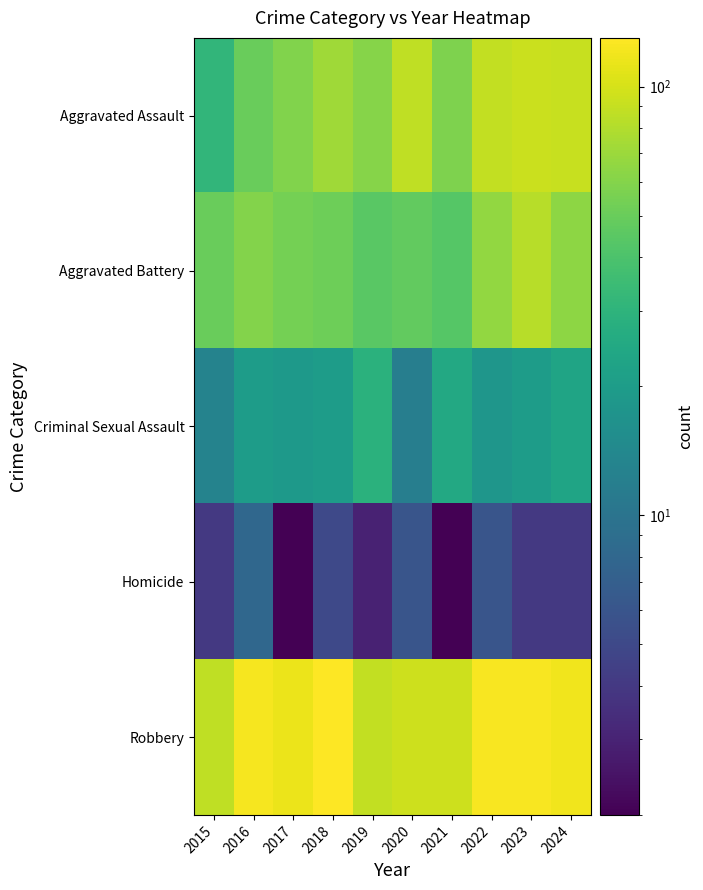

Reading left to right, what are all the values shown in this chart?

Aggravated Assault: 2015=31	2016=50	2017=59	2018=72	2019=61	2020=87	2021=58	2022=89	2023=93	2024=91
Aggravated Battery: 2015=50	2016=60	2017=54	2018=52	2019=45	2020=48	2021=43	2022=66	2023=83	2024=64
Criminal Sexual Assault: 2015=13	2016=20	2017=19	2018=20	2019=29	2020=12	2021=25	2022=18	2023=20	2024=23
Homicide: 2015=4	2016=8	2017=2	2018=5	2019=3	2020=6	2021=2	2022=6	2023=4	2024=4
Robbery: 2015=87	2016=123	2017=115	2018=130	2019=89	2020=94	2021=95	2022=125	2023=125	2024=119